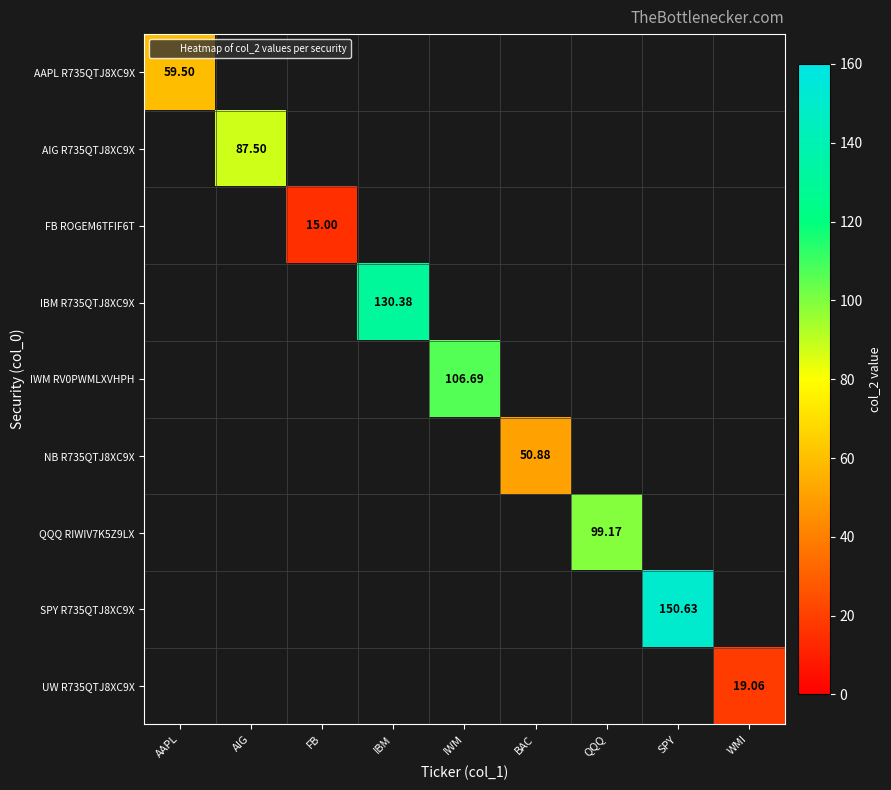

What is the difference between the IWM RV0PWMLXVHPH values at IWM and SPY?

106.7